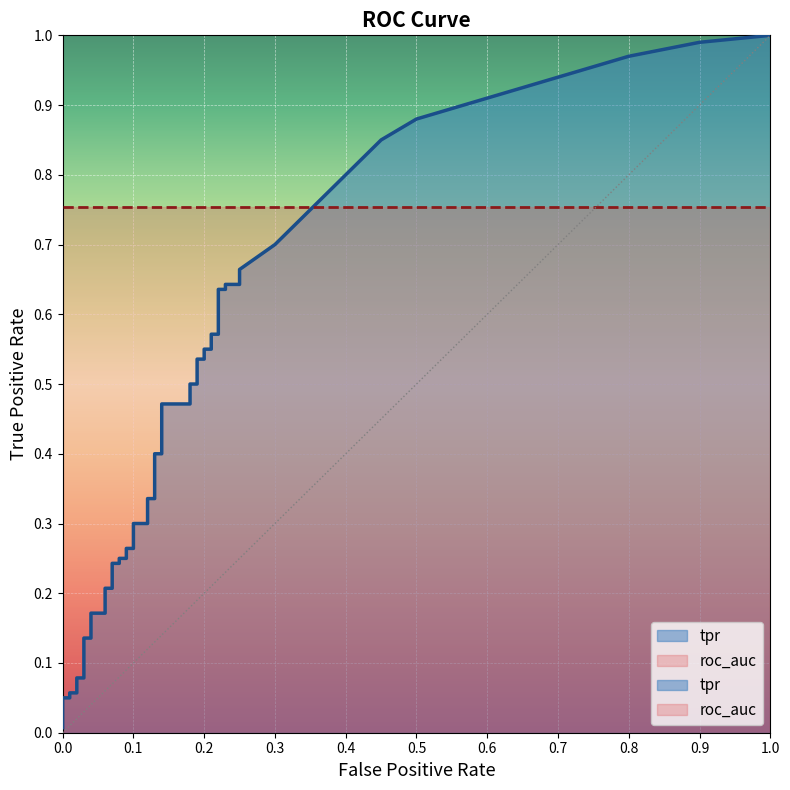

True or false: roc_auc and tpr cross at least once.

False